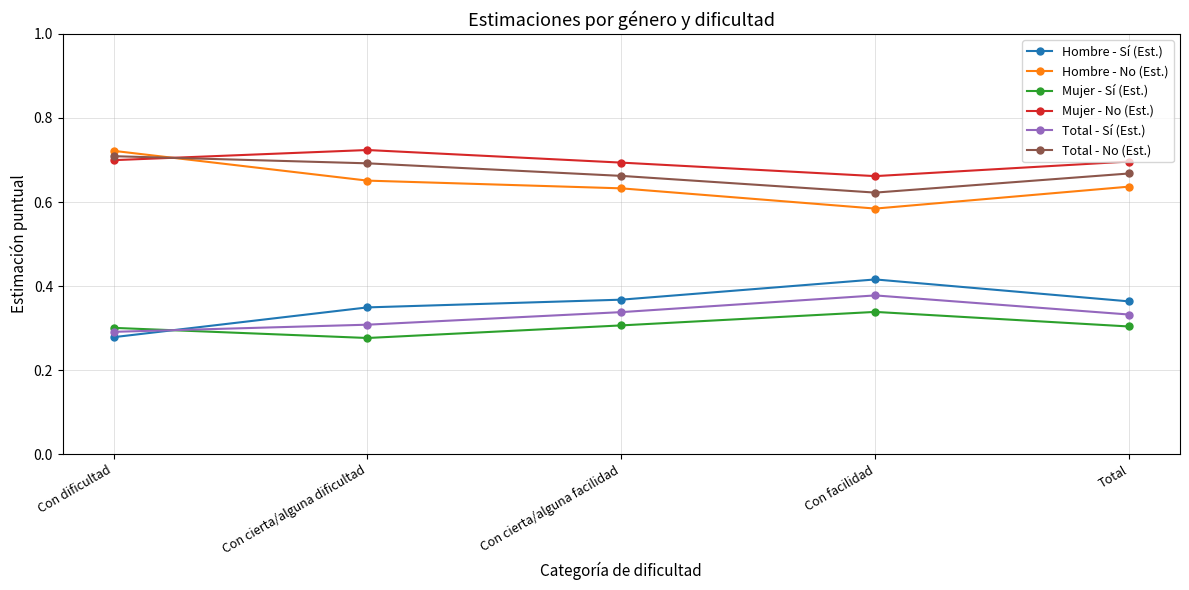

How many lines are shown in the chart?

6